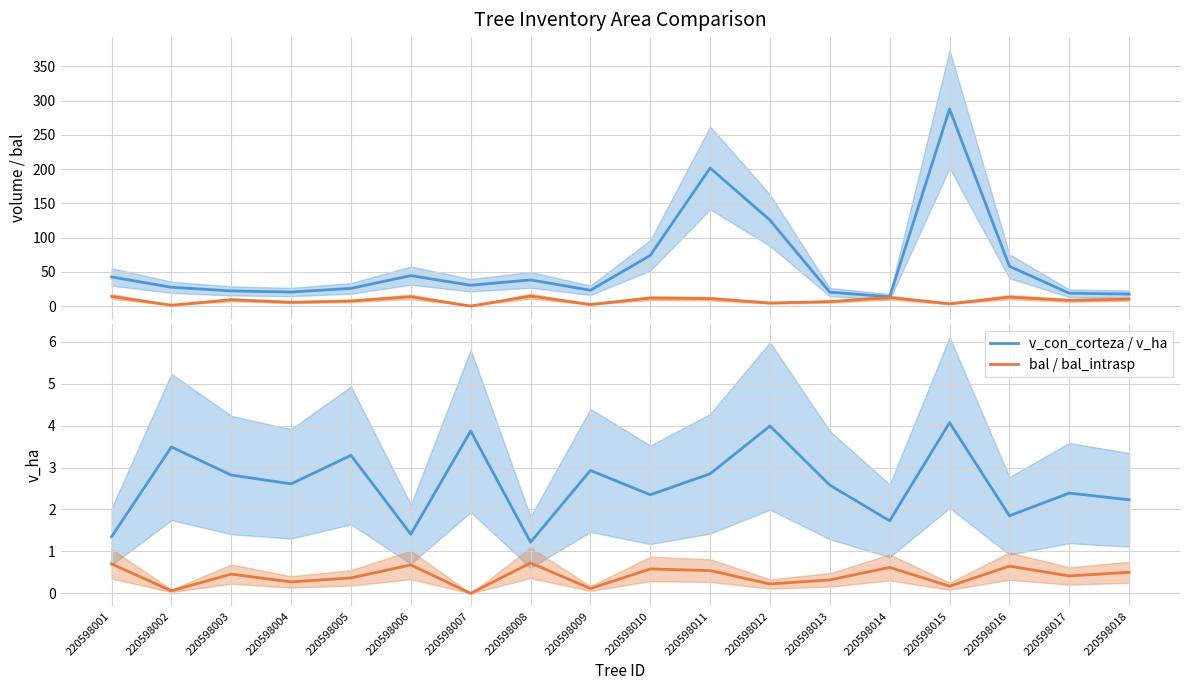

What is the difference between the maximum and minimum values in the bal_intrasp series?

0.7